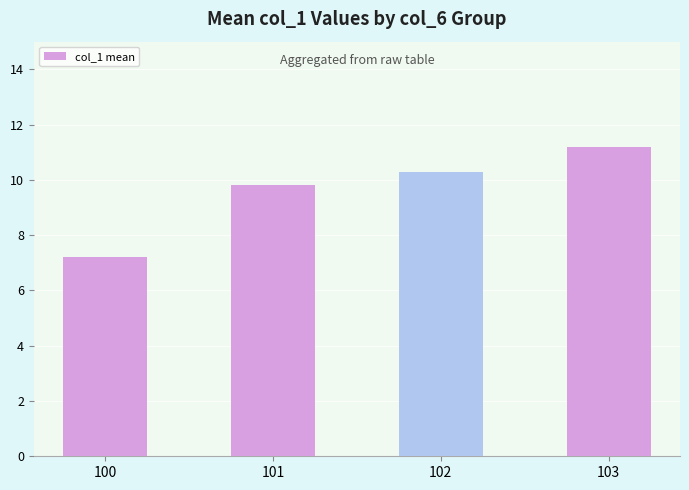

What is the value of the 3rd bar from the left?

10.3